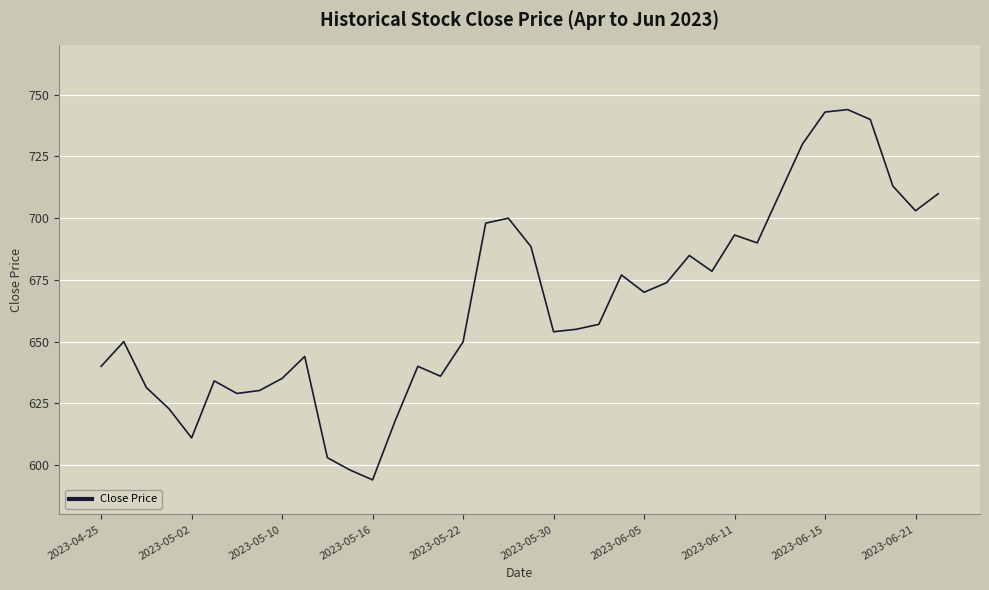

What is the greatest value displayed?

744.0